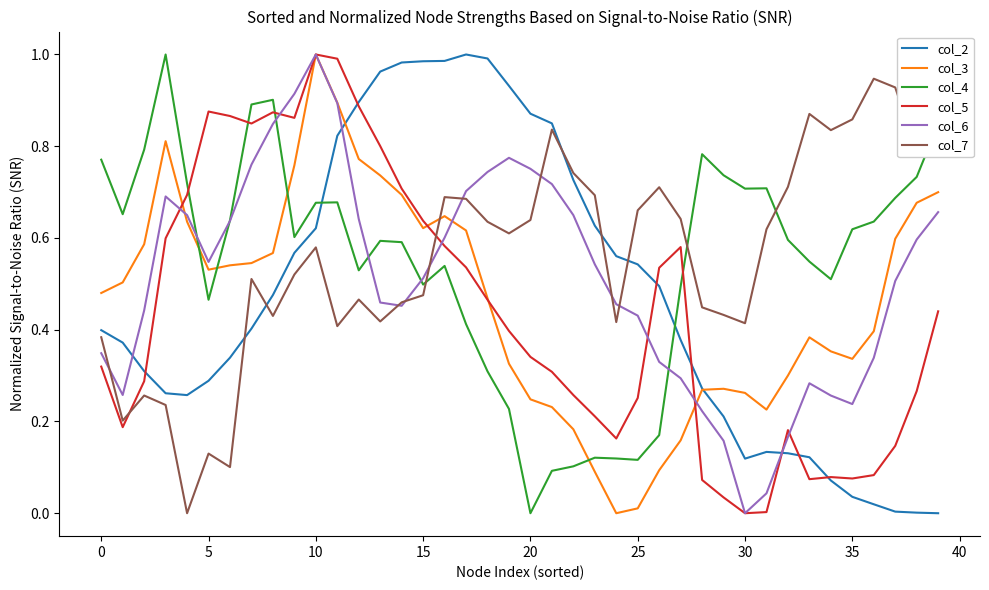

The value of col_6 at 10 is 1.4. True or false?

False